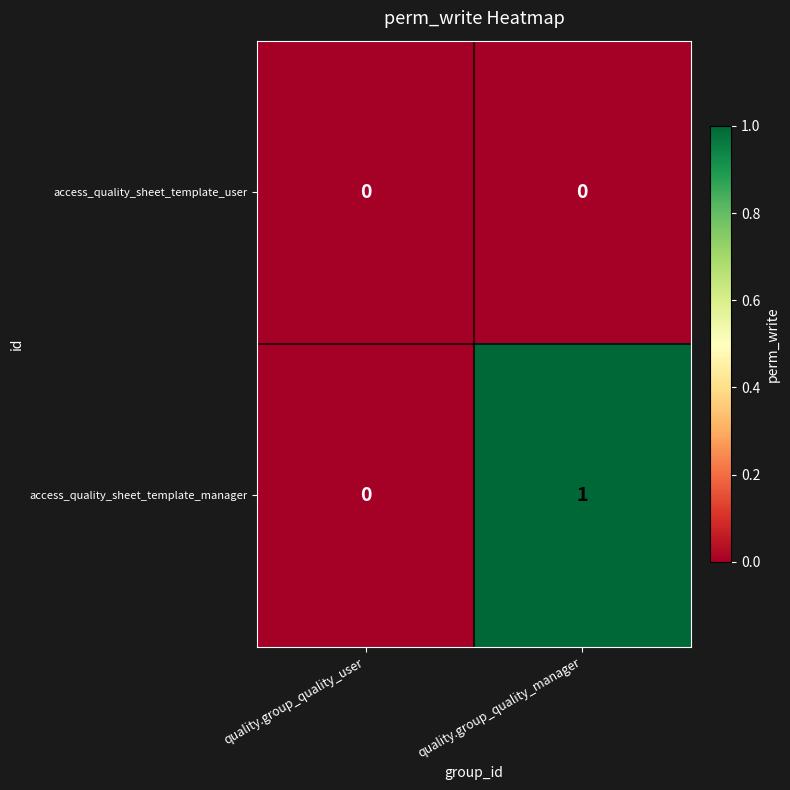

The access_quality_sheet_template_manager series shows 1 at quality.group_quality_manager. True or false?

True